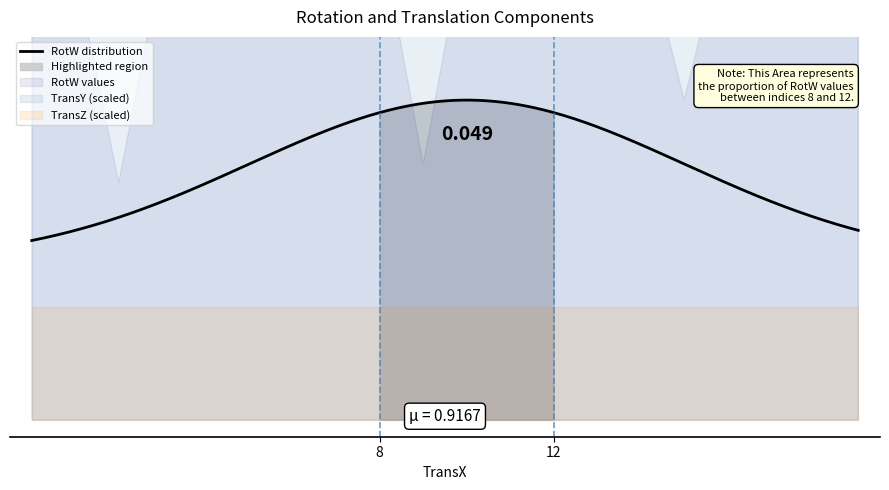

What is the difference between the highest and lowest values at 0.1812?

0.9